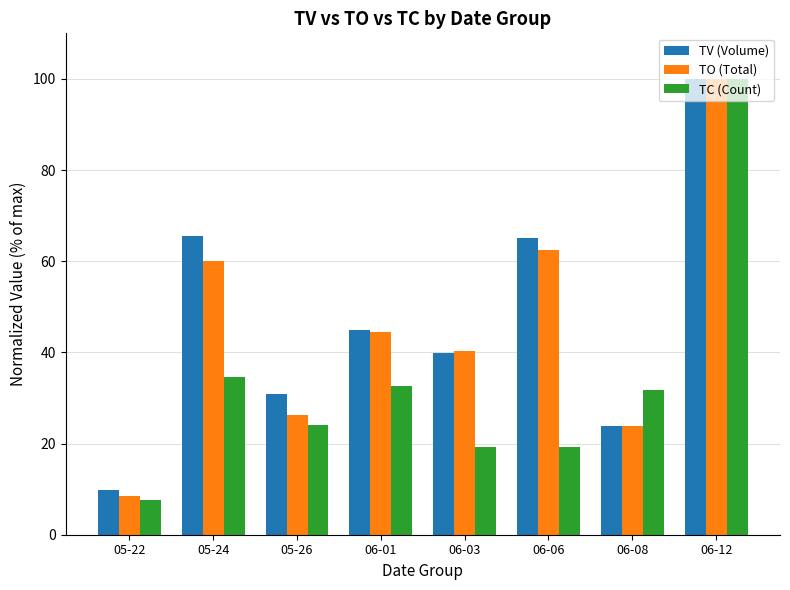

Which category has the lowest value in the TV (Volume) series?

05-22